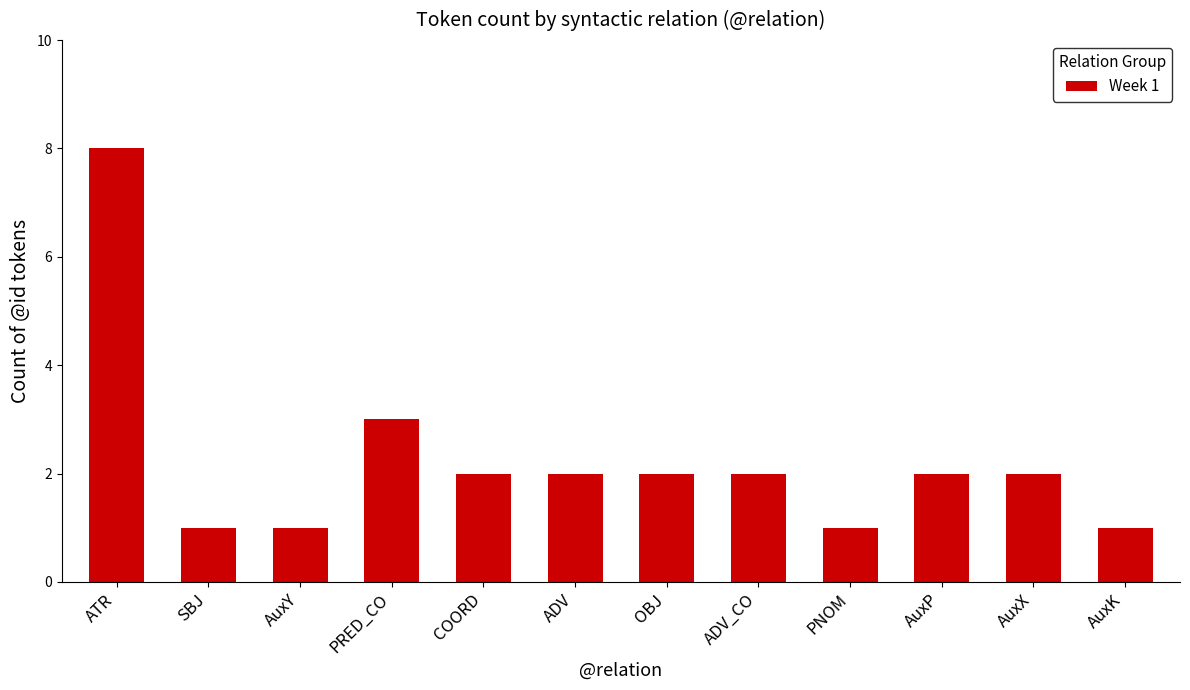

What is the label of the 6th bar from the left?

ADV